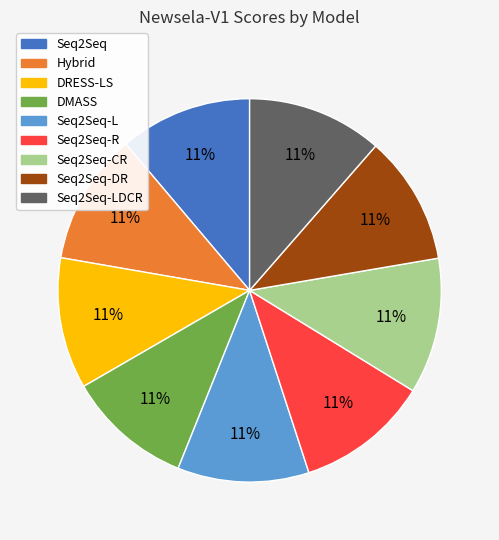

Is it true that Hybrid is 20% of the pie?

False